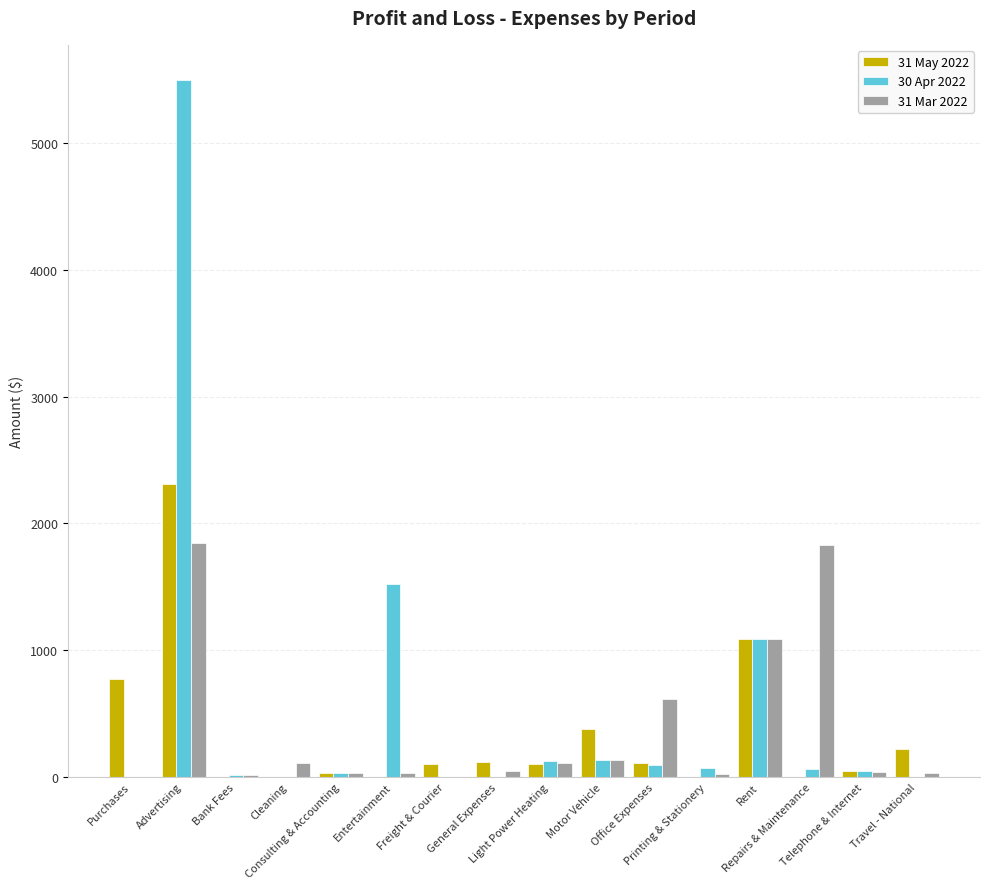

Which series has the largest total across all categories?

30 Apr 2022